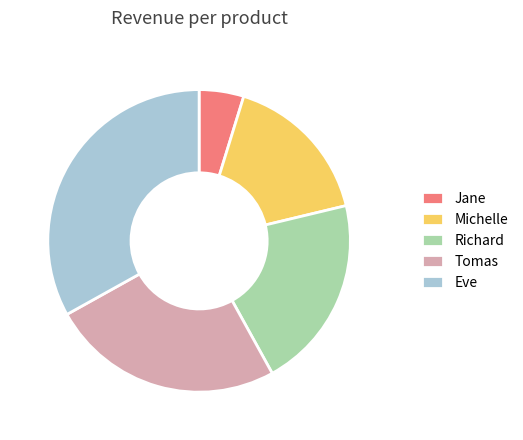

Is the sum of Jane and Richard greater than half?

No